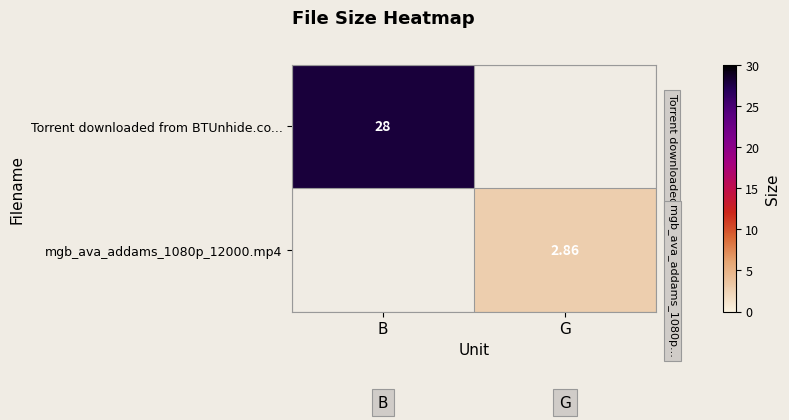

Rank the series at B from highest to lowest value.

Torrent downloaded from BTUnhide.co..., mgb_ava_addams_1080p_12000.mp4